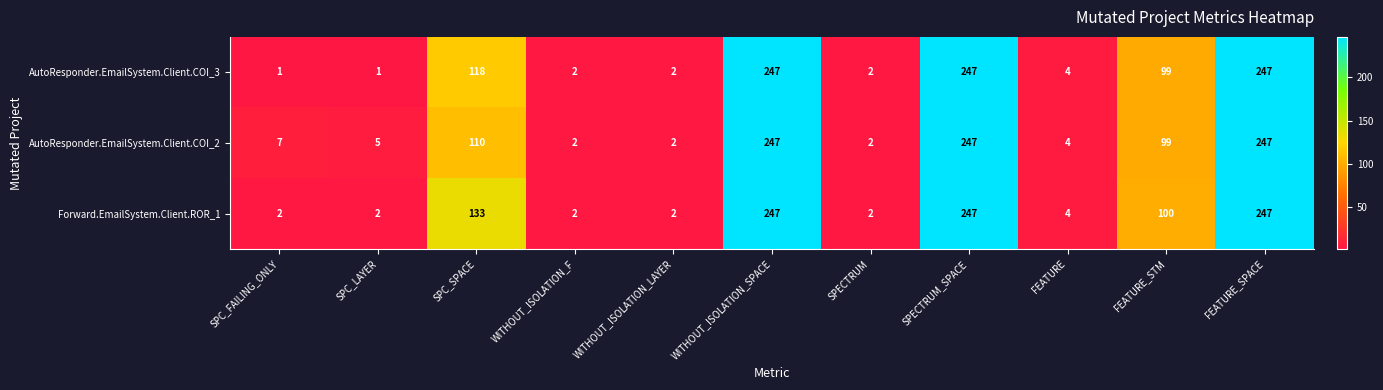

What is the maximum value shown in the chart?

247